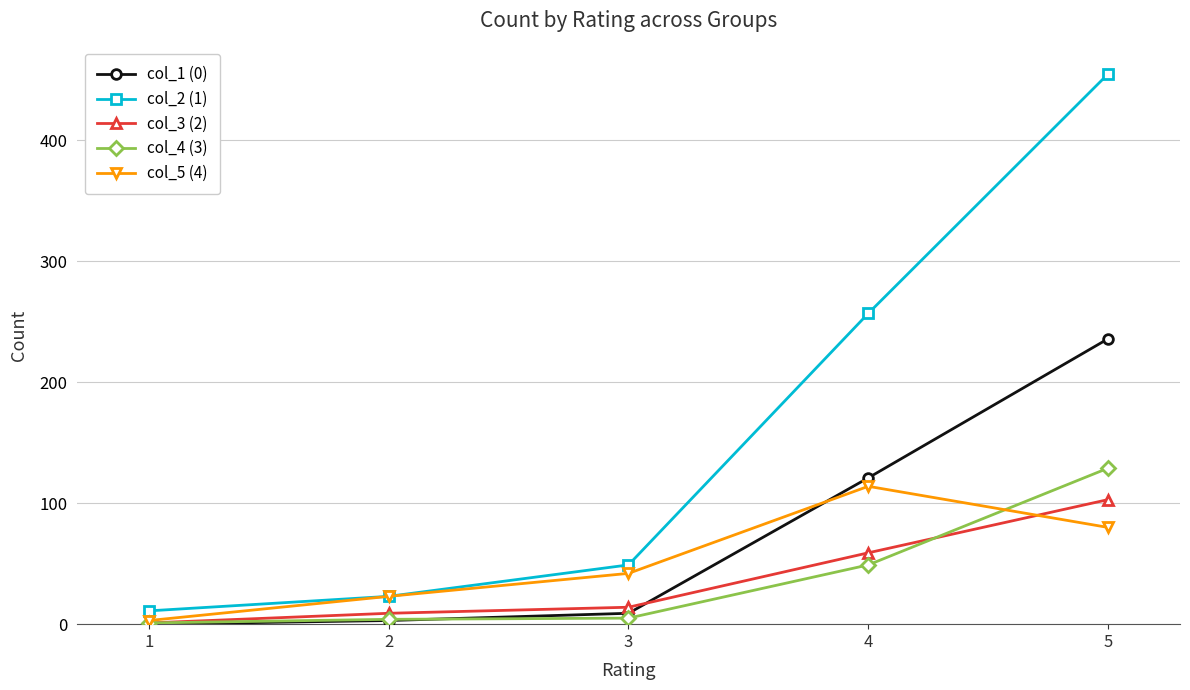

True or false: col_2 (1) and col_4 (3) cross at least once.

False